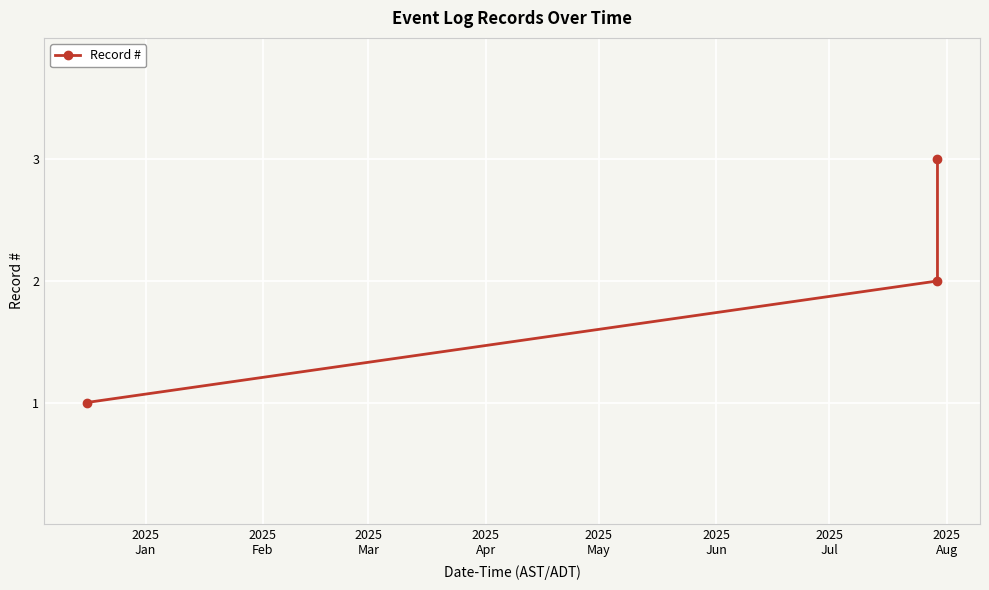

How many values are below 2?

1